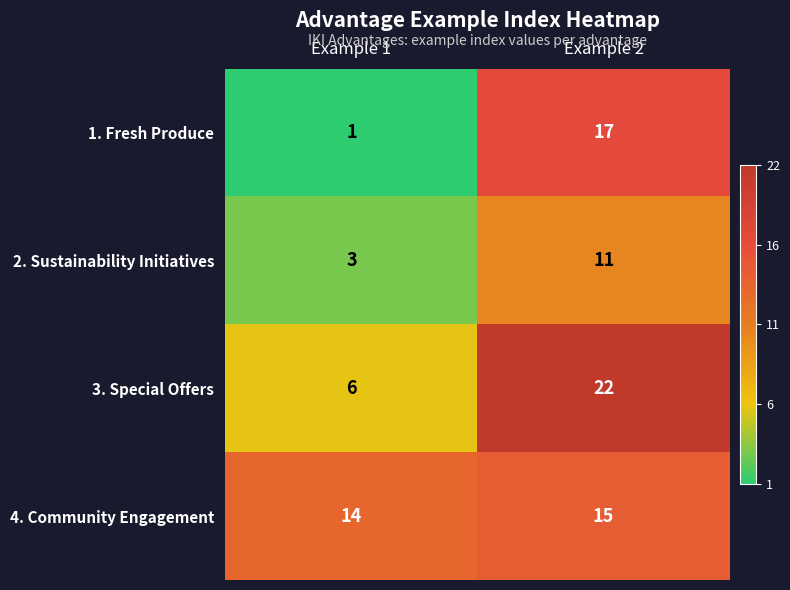

Reading right to left, what are all the values shown in this chart?

1. Fresh Produce: 17	1
2. Sustainability Initiatives: 11	3
3. Special Offers: 22	6
4. Community Engagement: 15	14